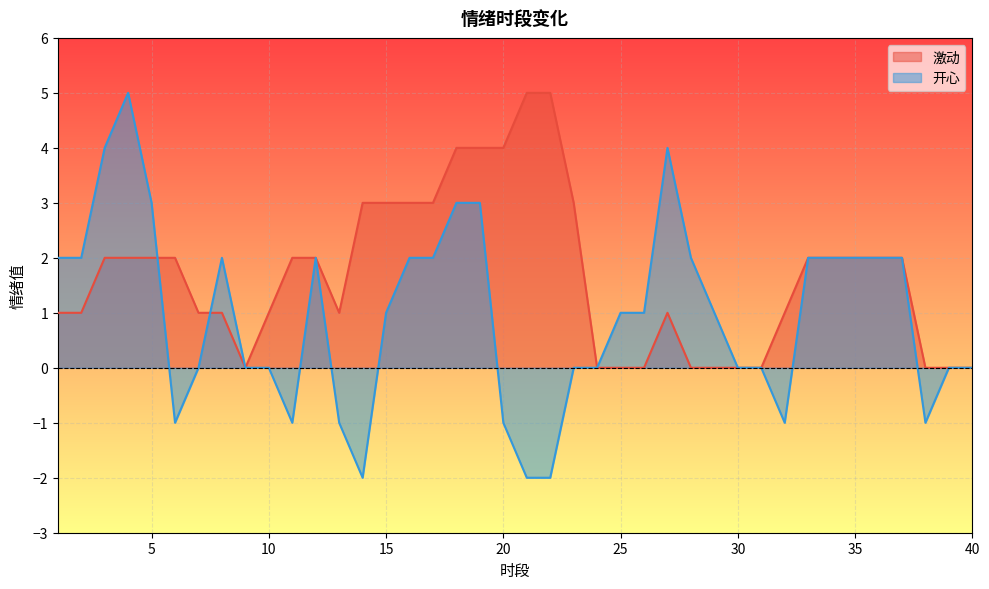

What is the sum of all 激动 values?

67